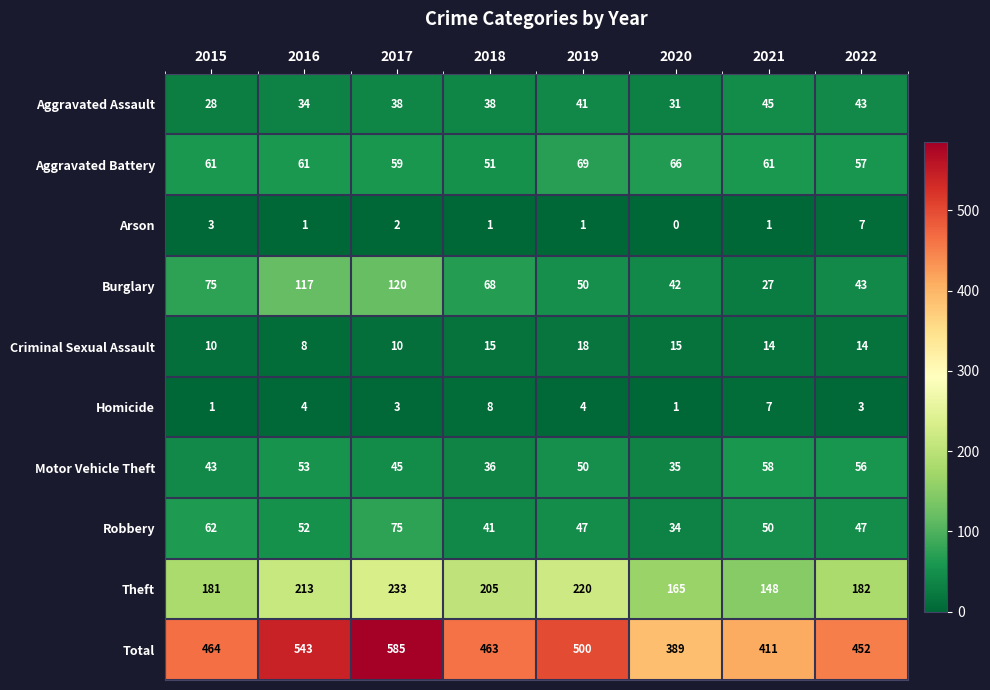

What is the approximate value of Theft at 2016, to the nearest 10?

210